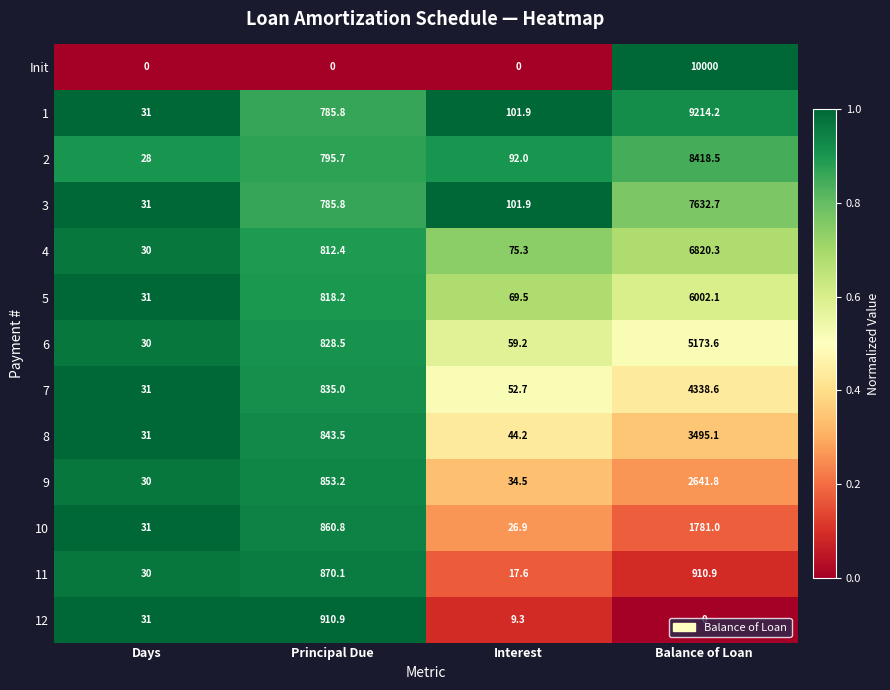

What is the maximum value shown in the chart?

10000.0